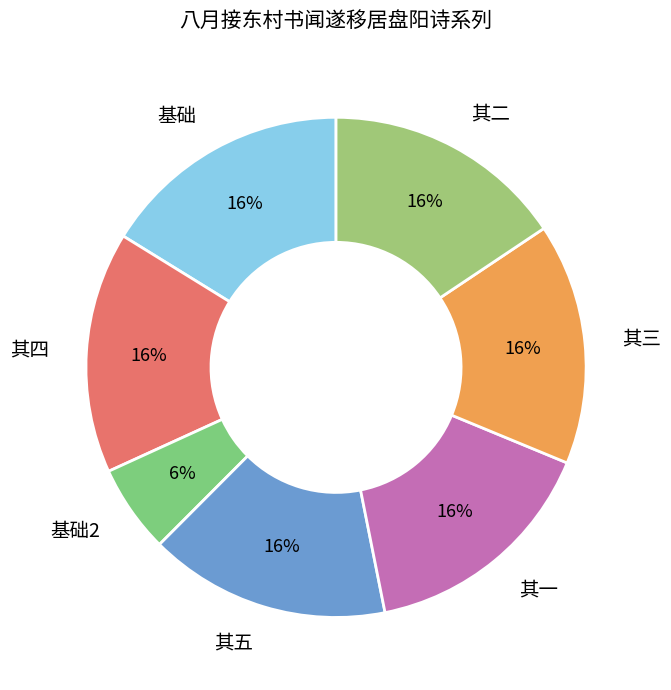

What is the smallest slice in the pie chart?

基础2